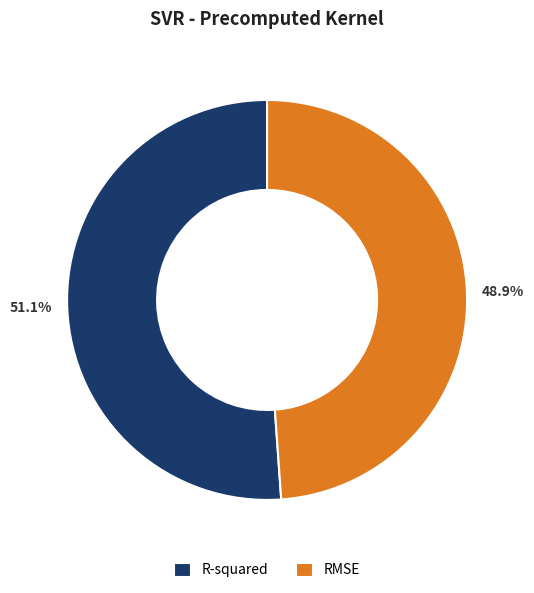

What percentage is the RMSE slice, to the nearest percent?

49%